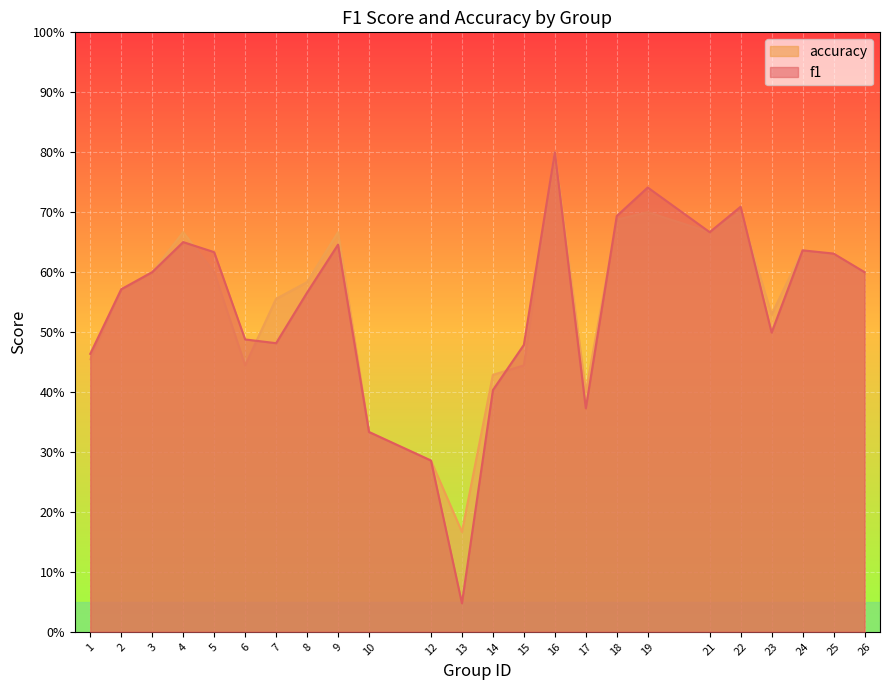

Between 2 and 21, which is larger?

21